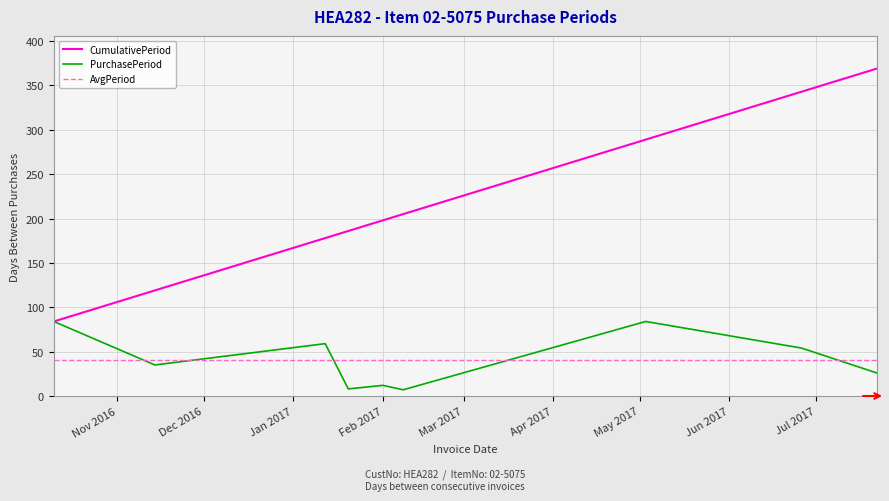

What is the minimum value for CumulativePeriod?

84